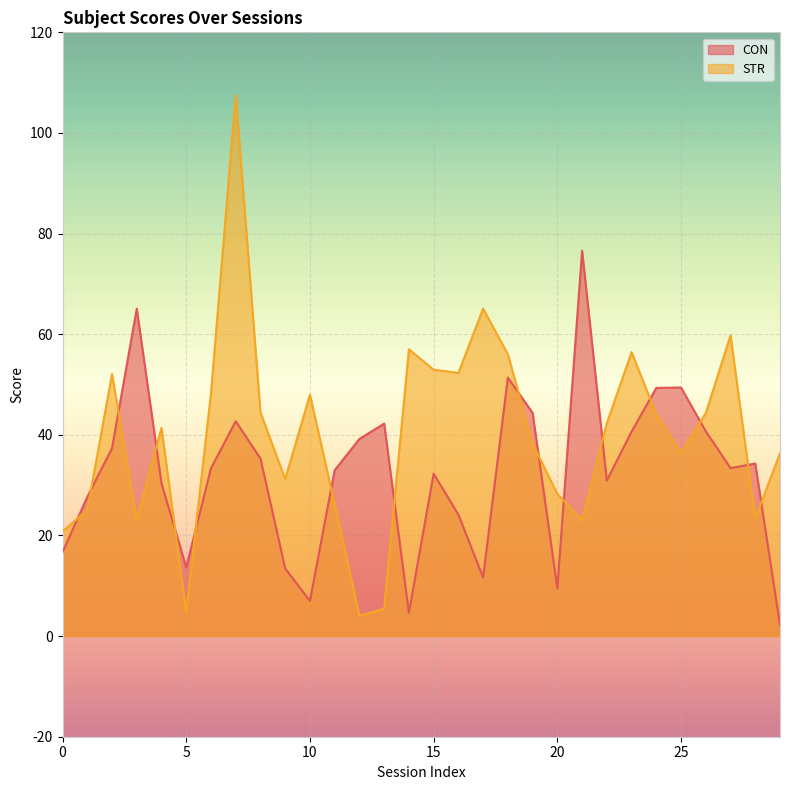

What is the difference between the maximum and minimum values in the STR series?

103.4